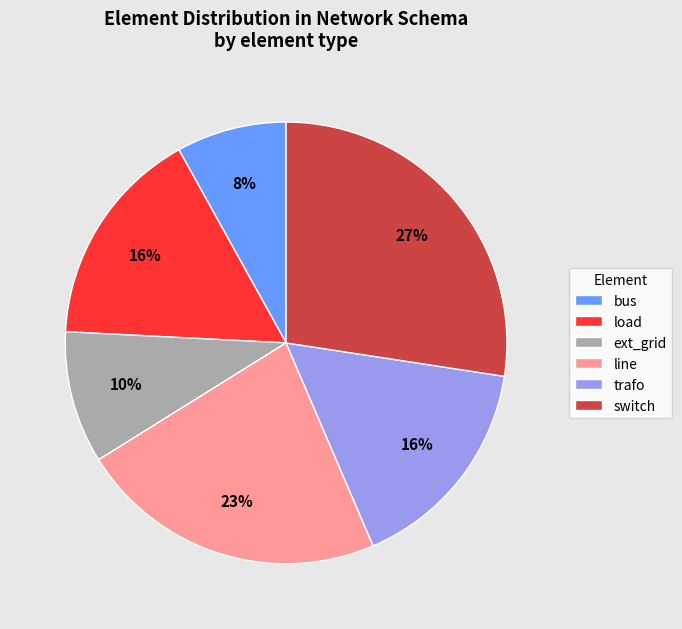

Is the sum of switch and trafo greater than half?

No